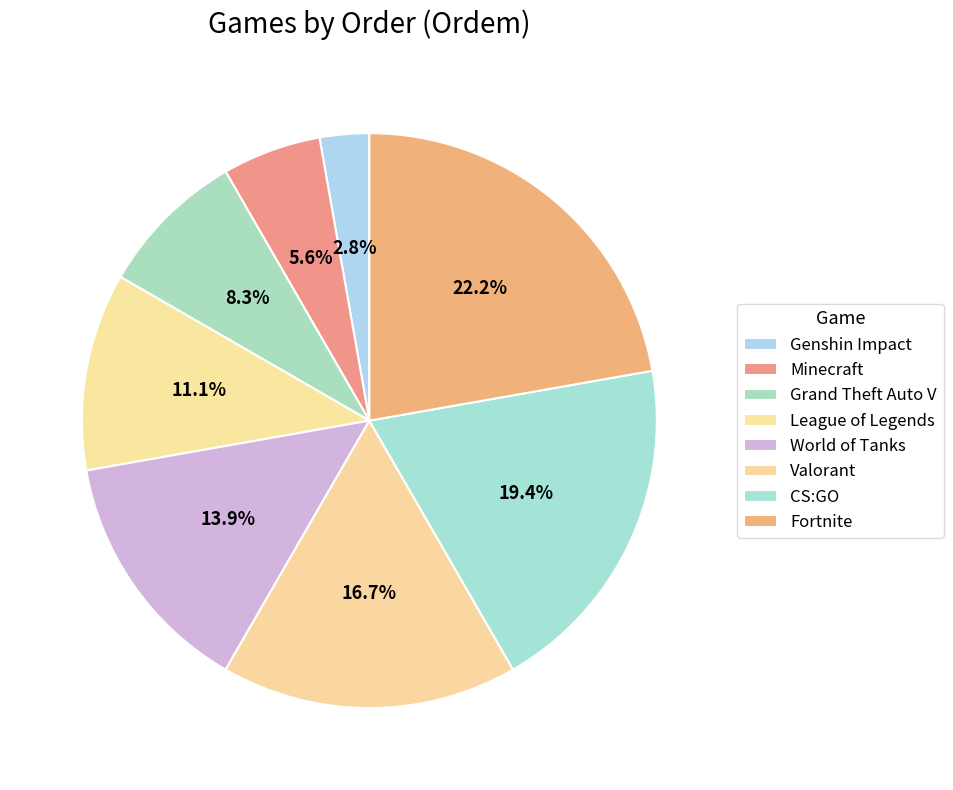

Count the number of slices in the pie.

8